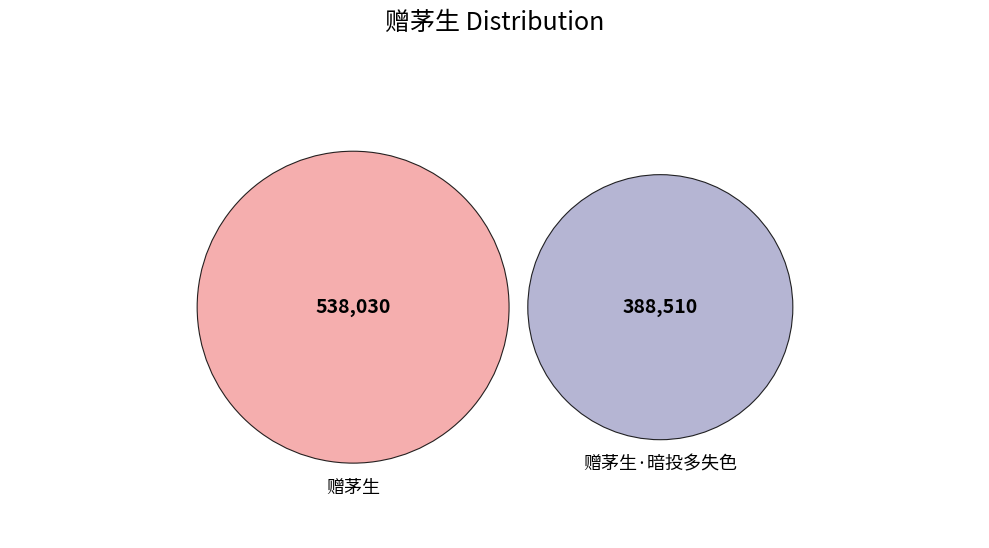

To the nearest percent, what percentage of the pie is 赠茅生?

58%